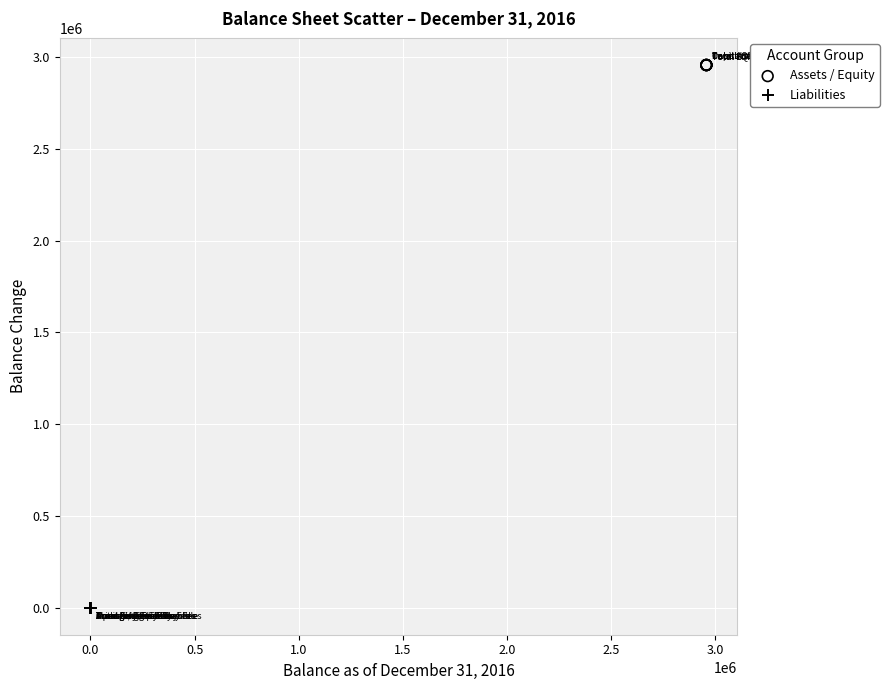

Which series contains the lowest Y value?

Liabilities